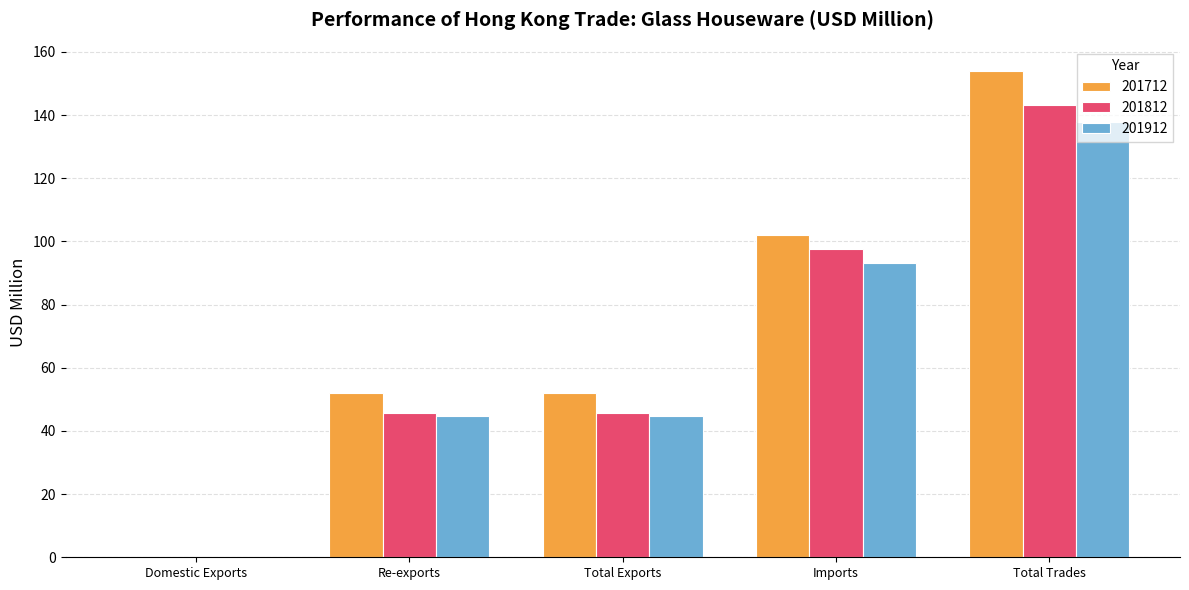

The 201712 series shows 102.0 at Imports. True or false?

True